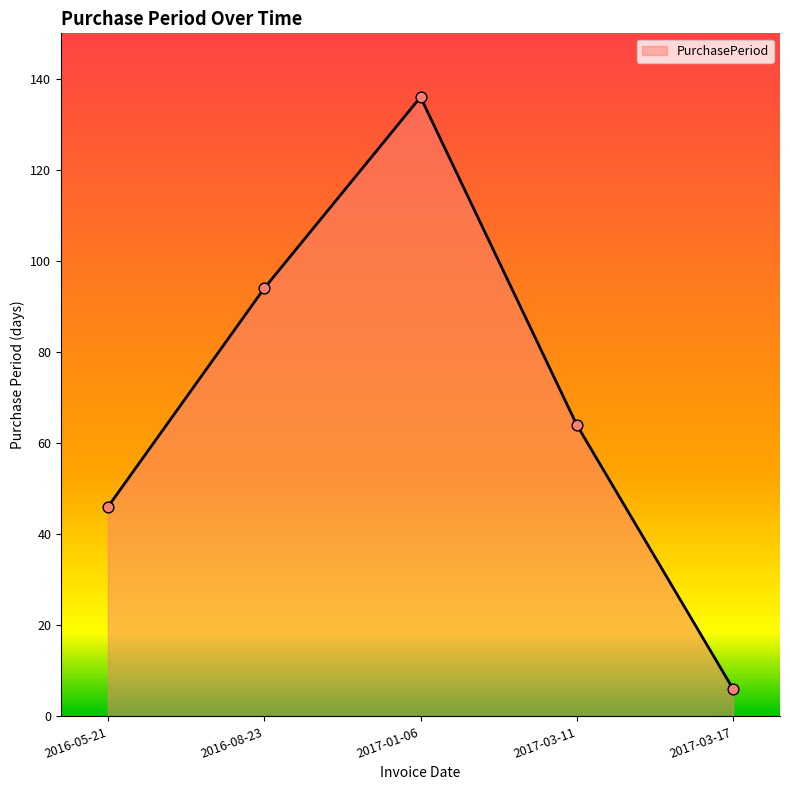

What is the change in value from 2017-01-06 to 2017-03-11?

-72